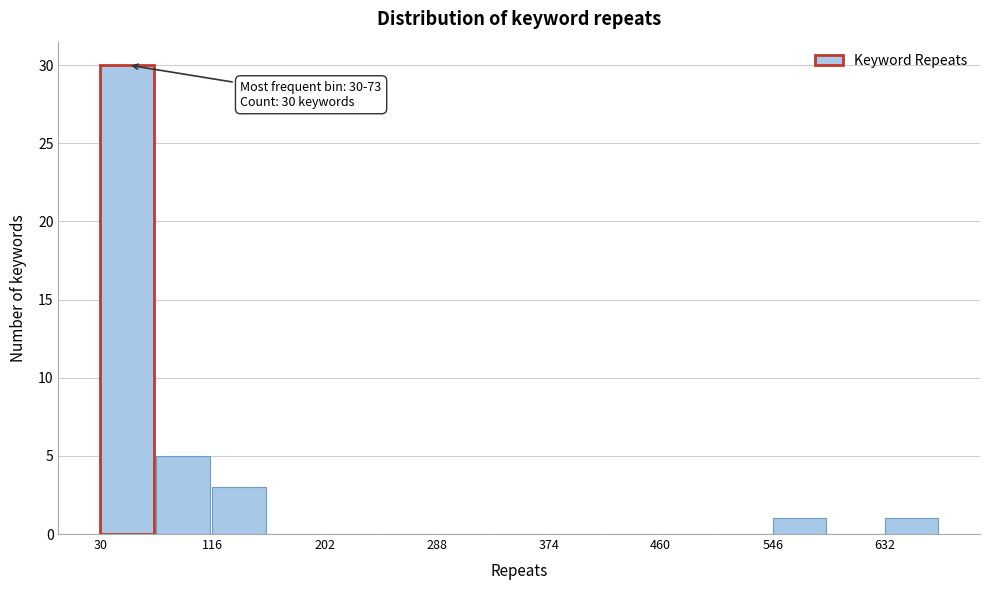

Which range on the x-axis has the tallest bar?

30 to 70